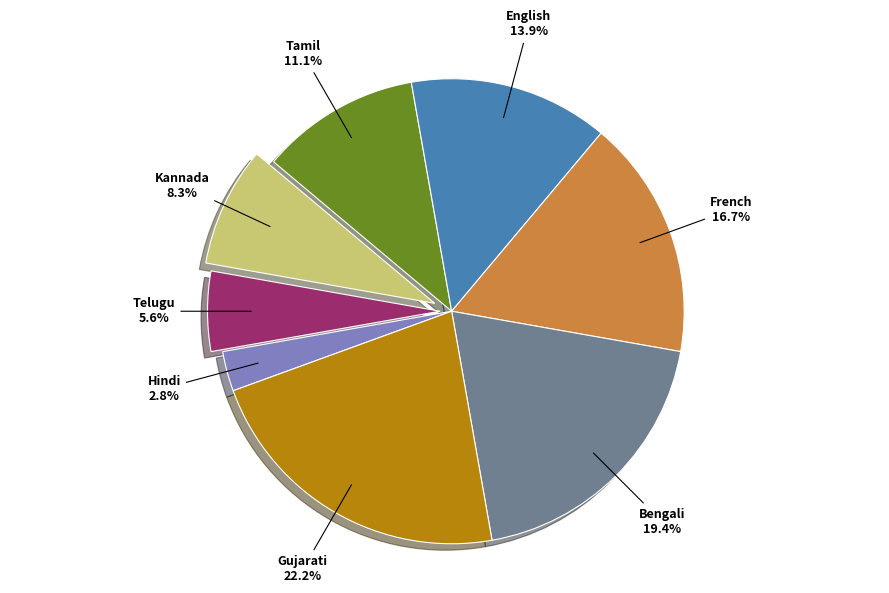

Is there a majority slice in this chart?

No